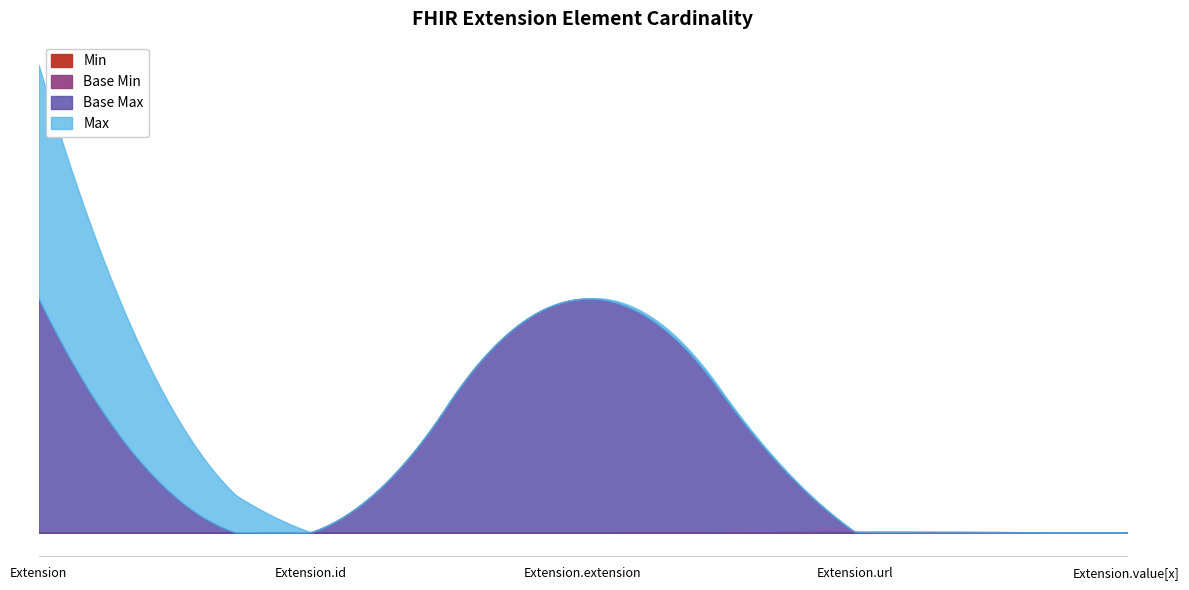

How many lines are shown in the chart?

4